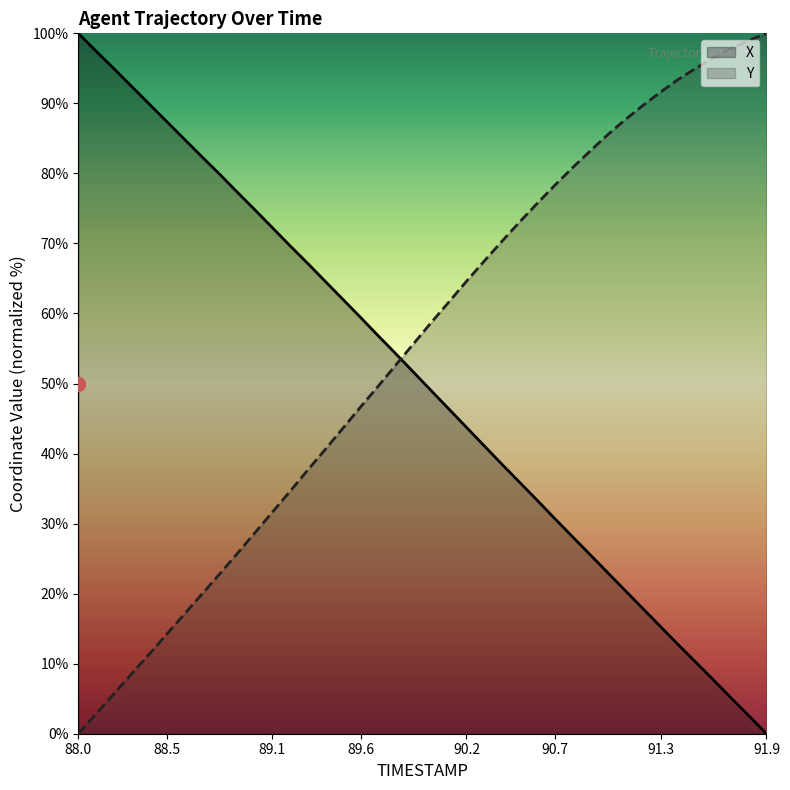

What is the sum of the X values at 90.9 and 90.8?

53.7